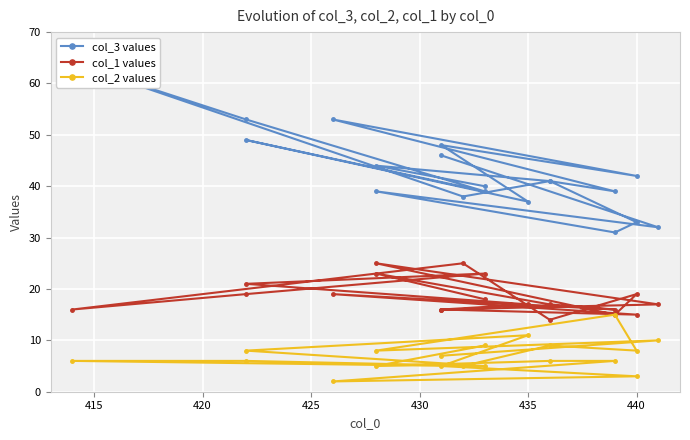

Is the value of col_2 values at 10 greater than the value of col_3 values at 11?

No